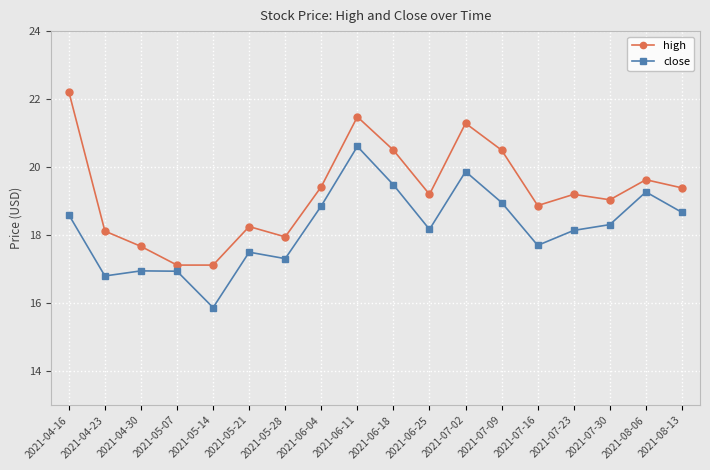

How many values in the close series are below 18?

7